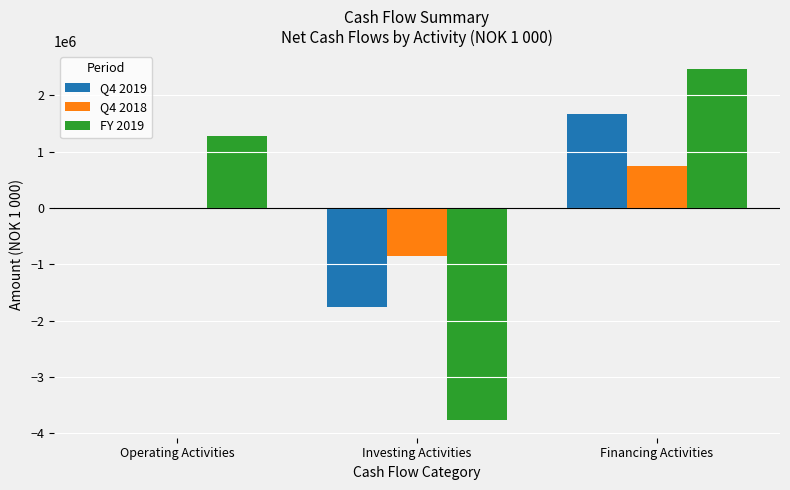

How many values in the Q4 2019 series exceed -1056?

1